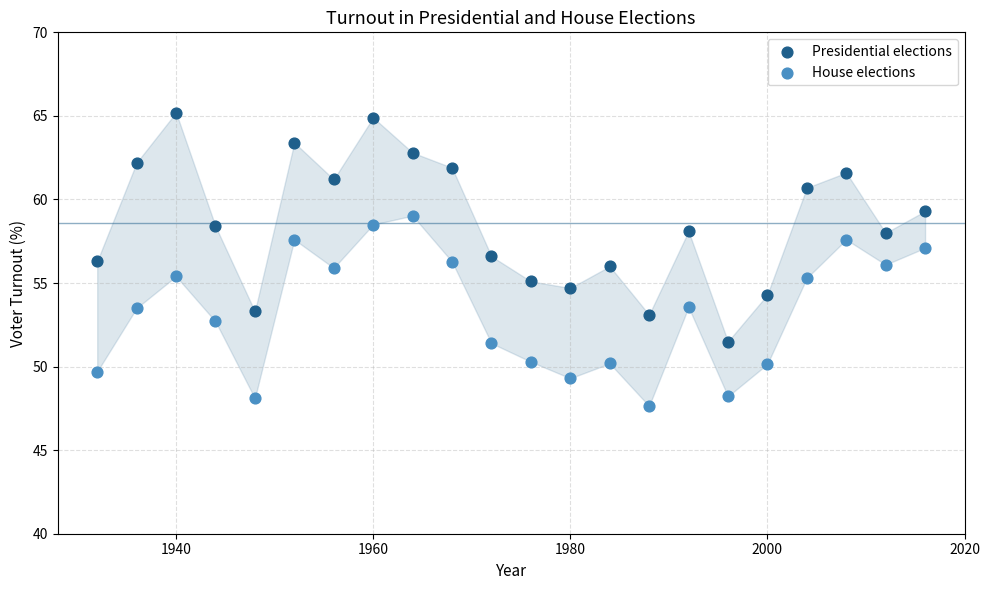

What are all the series names shown in the legend?

Presidential elections, House elections